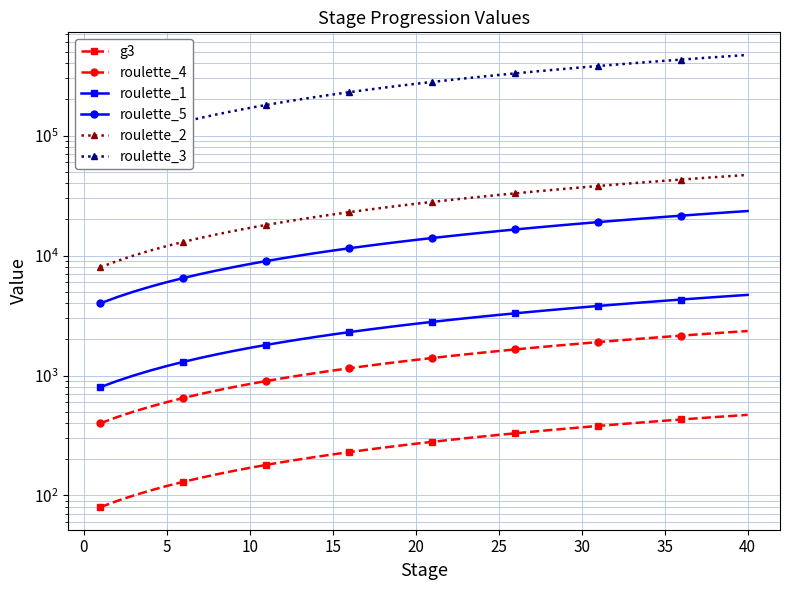

Is it true that roulette_3 equals 134312 at 23?

False